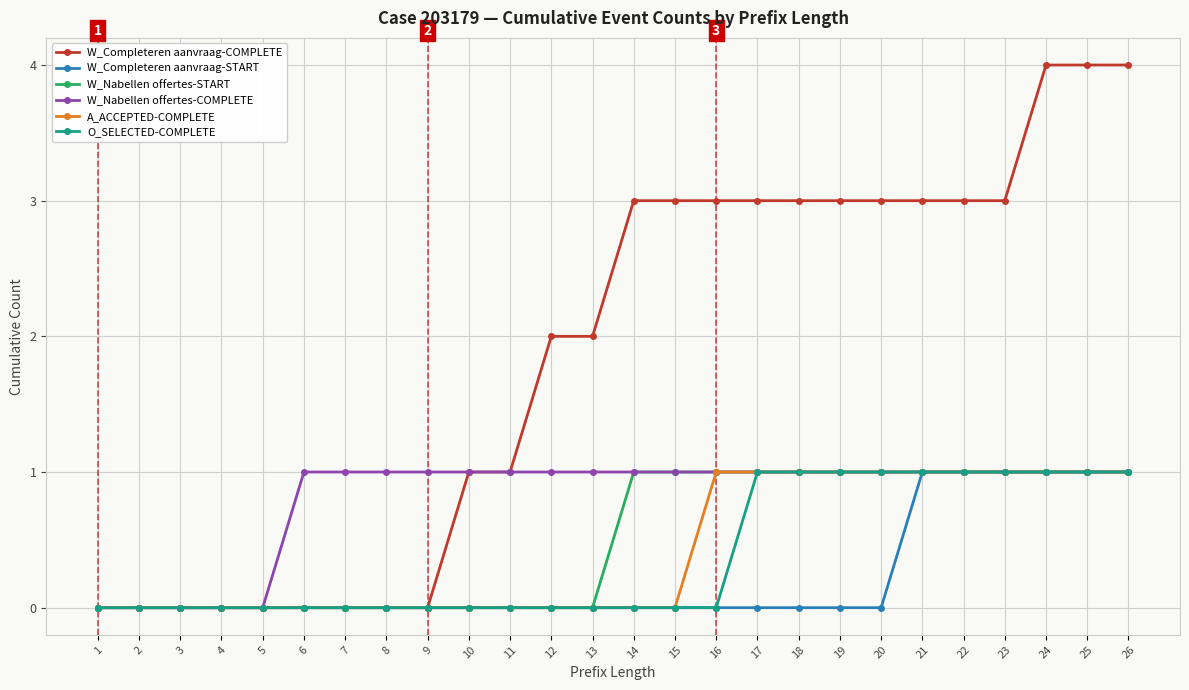

Reading right to left, list all the values displayed in this chart.

W_Completeren aanvraag-COMPLETE: 4	4	4	3	3	3	3	3	3	3	3	3	3	2	2	1	1	0	0	0	0	0	0	0	0	0
W_Completeren aanvraag-START: 1	1	1	1	1	1	0	0	0	0	0	0	0	0	0	0	0	0	0	0	0	0	0	0	0	0
W_Nabellen offertes-START: 1	1	1	1	1	1	1	1	1	1	1	1	1	0	0	0	0	0	0	0	0	0	0	0	0	0
W_Nabellen offertes-COMPLETE: 1	1	1	1	1	1	1	1	1	1	1	1	1	1	1	1	1	1	1	1	1	0	0	0	0	0
A_ACCEPTED-COMPLETE: 1	1	1	1	1	1	1	1	1	1	1	0	0	0	0	0	0	0	0	0	0	0	0	0	0	0
O_SELECTED-COMPLETE: 1	1	1	1	1	1	1	1	1	1	0	0	0	0	0	0	0	0	0	0	0	0	0	0	0	0